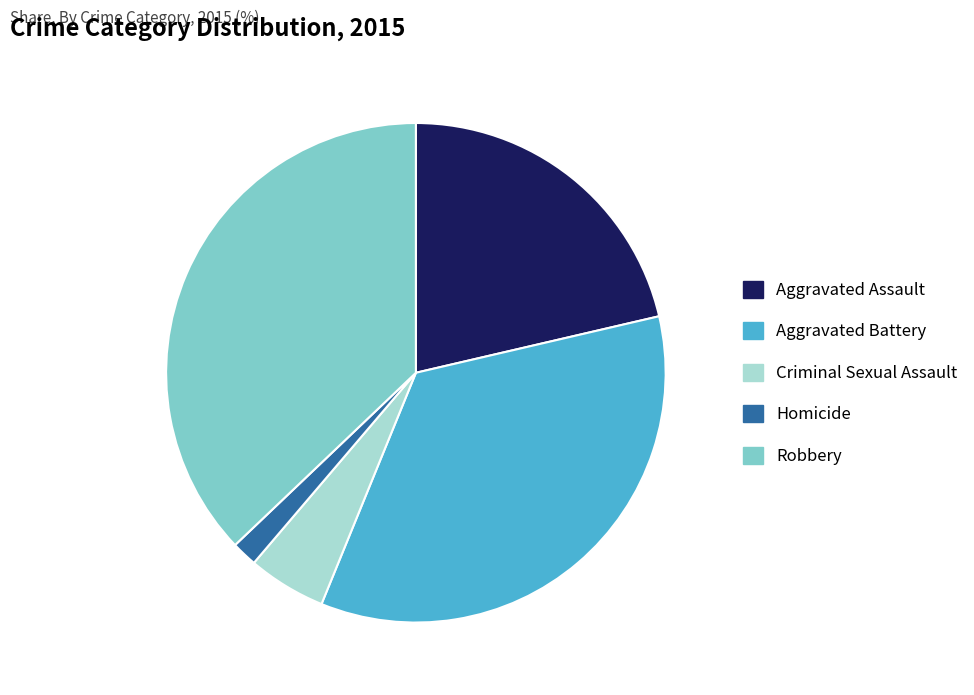

Is Aggravated Battery the majority of the pie?

No